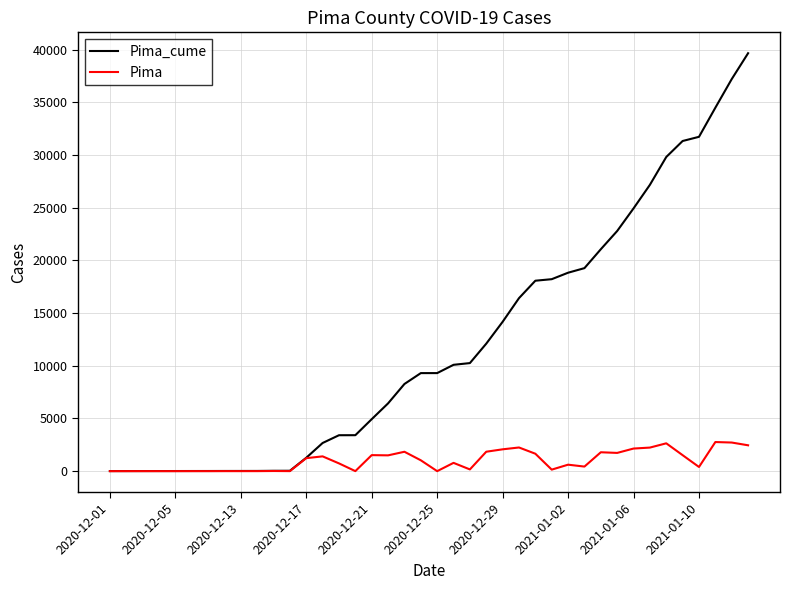

List the series in order of their peak value, lowest first.

Pima, Pima_cume